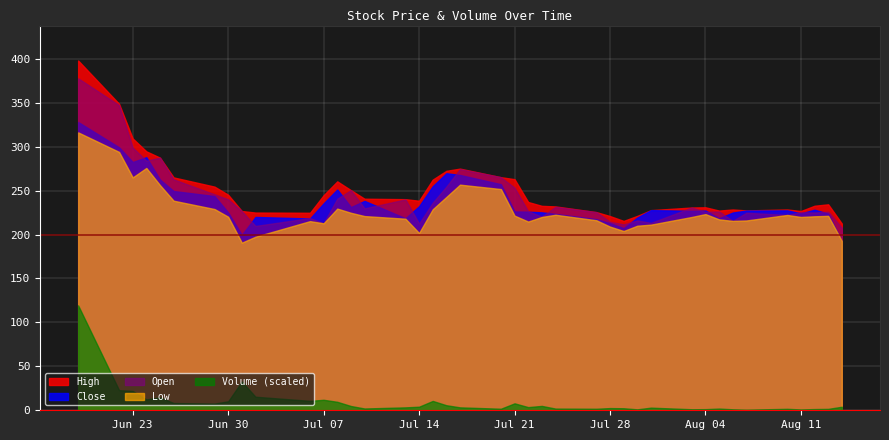

True or false: Close has a value of 218.5 at 15.

True